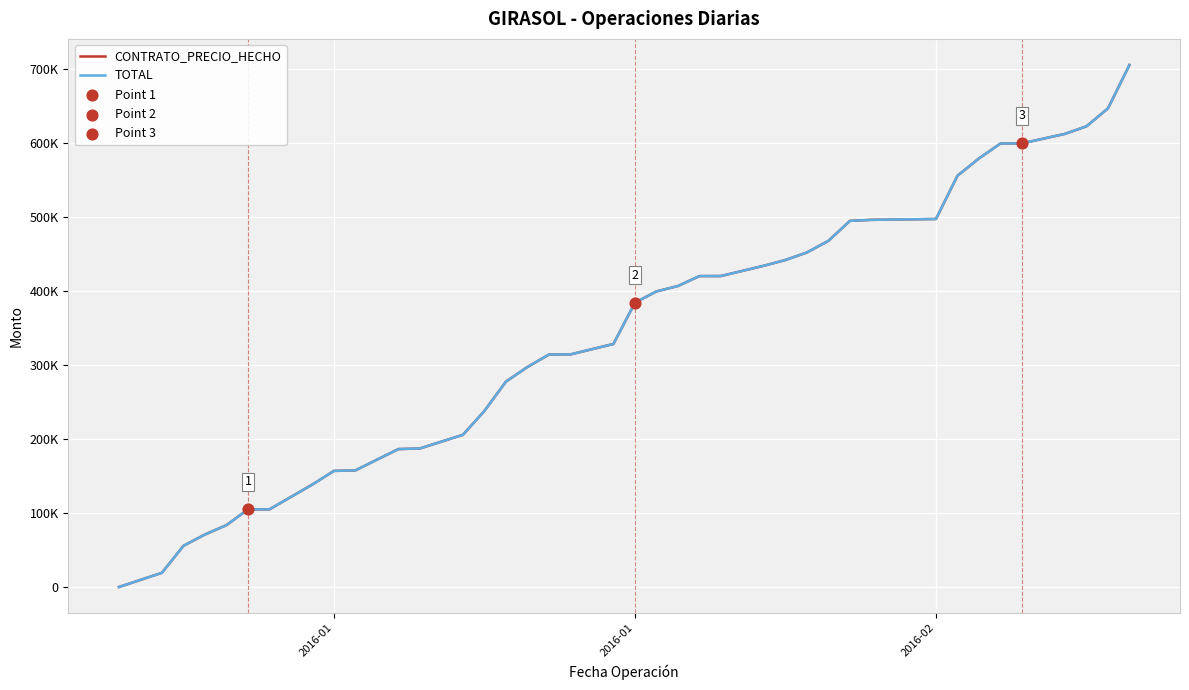

Is this an area chart (filled region under the line)?

No